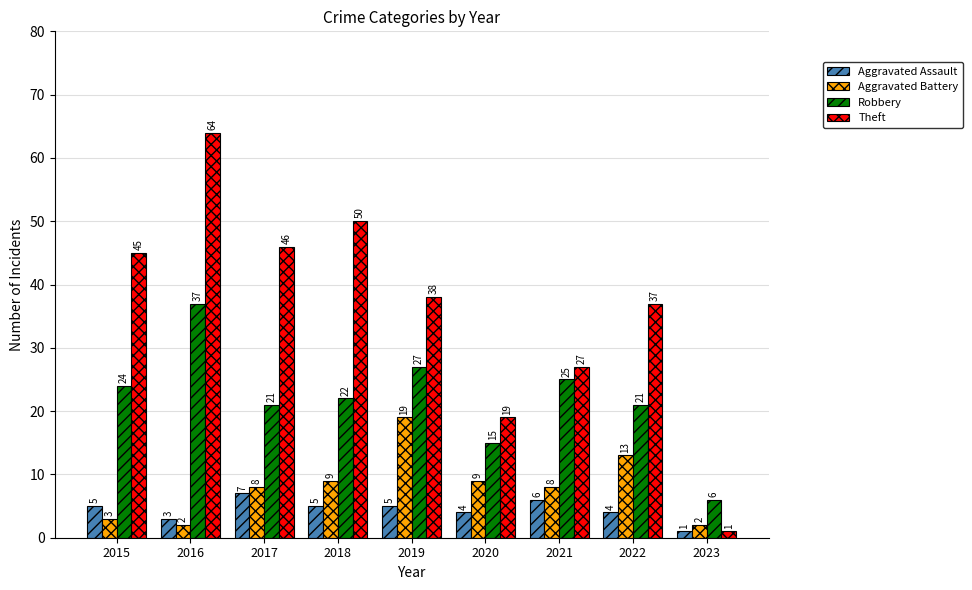

What is the average value of the Aggravated Assault series?

4